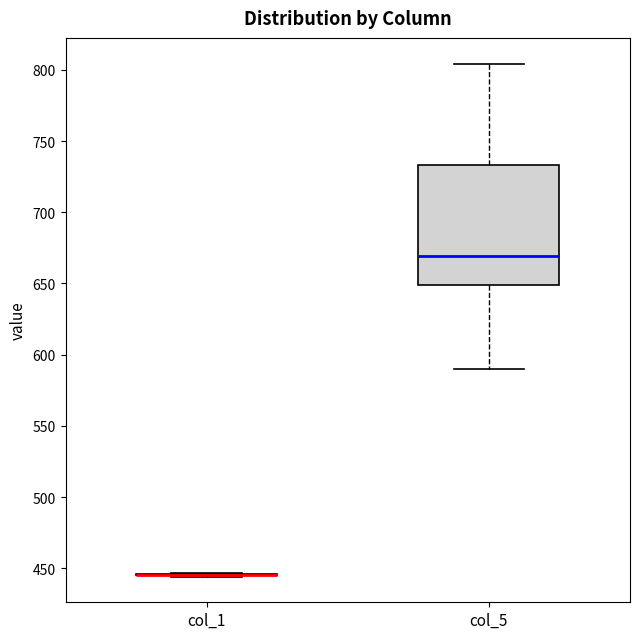

Reading left to right, read every box against the y-axis: the position of its median line, the range the box covers, and the ends of its whiskers. The values are not printed on the chart, so give them approximately, as read against the axis.

col_1: box collapsed to a line at 445, whiskers 445 to 445
col_5: median 670, box 650 to 735, whiskers 590 to 805